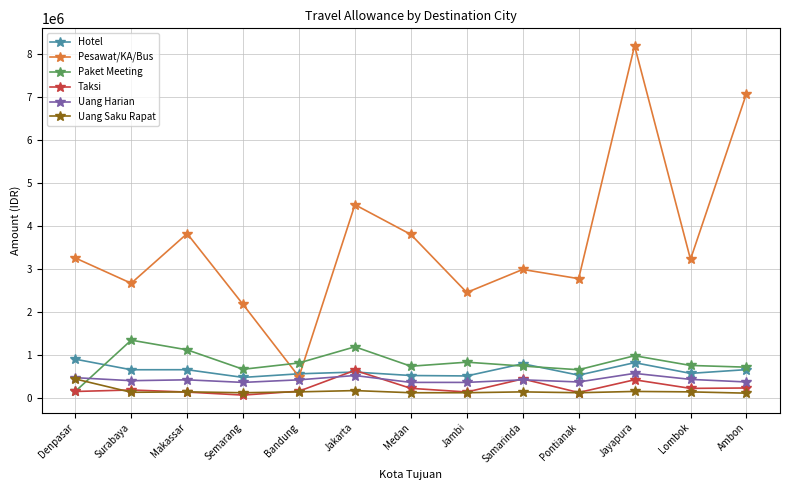

Read the Uang Harian value at Ambon, to the nearest 50.

380000